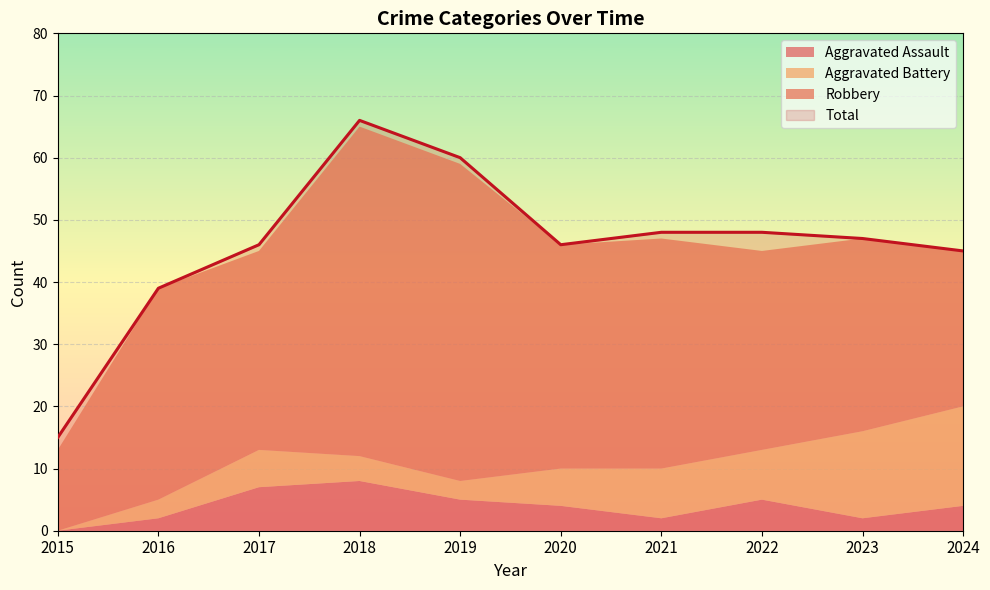

At which category is the sum across all series the highest?

2018